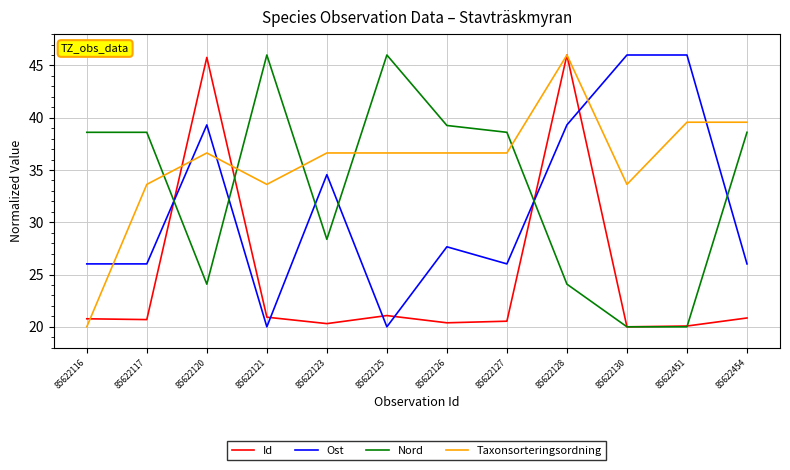

Is this an area chart (filled region under the line)?

No